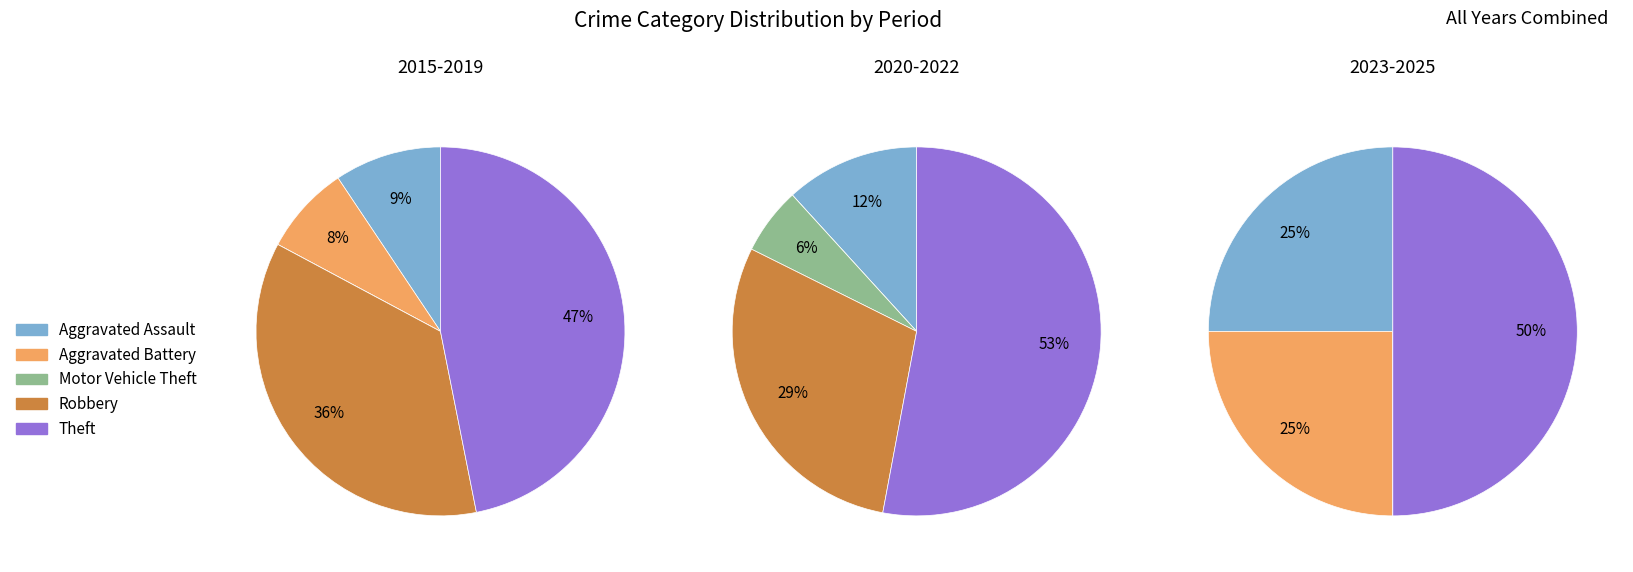

Does Motor Vehicle Theft account for over 50% of the chart?

No